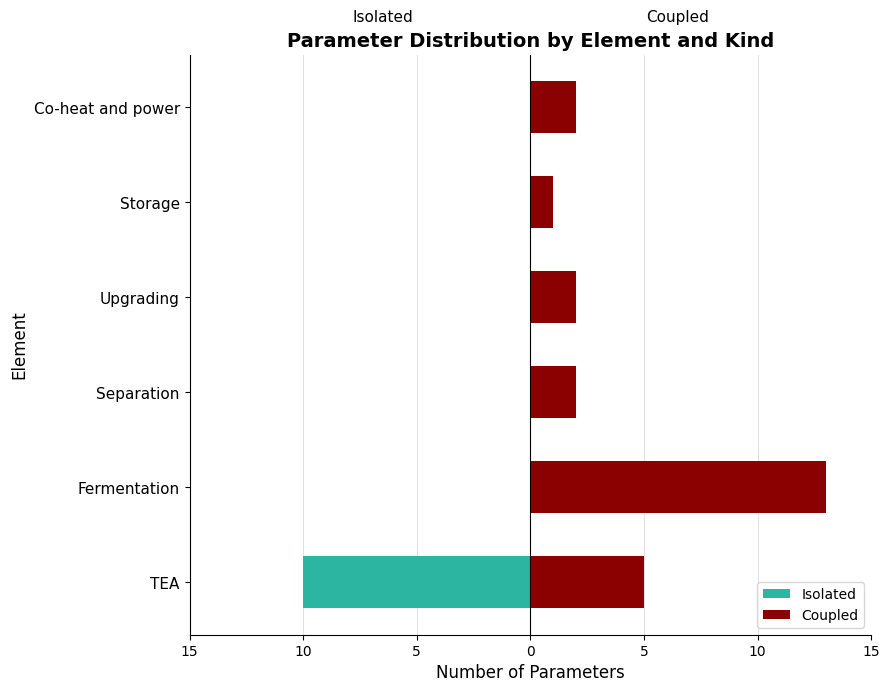

What is the total value across all series at Fermentation?

13